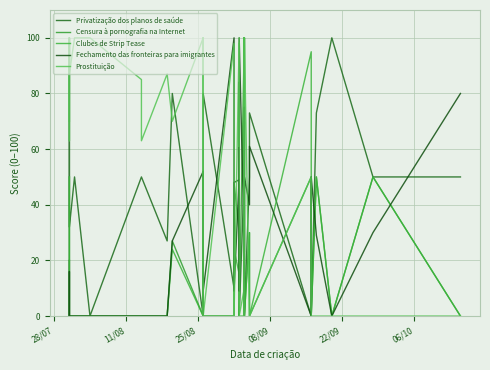

How many lines are shown in the chart?

5